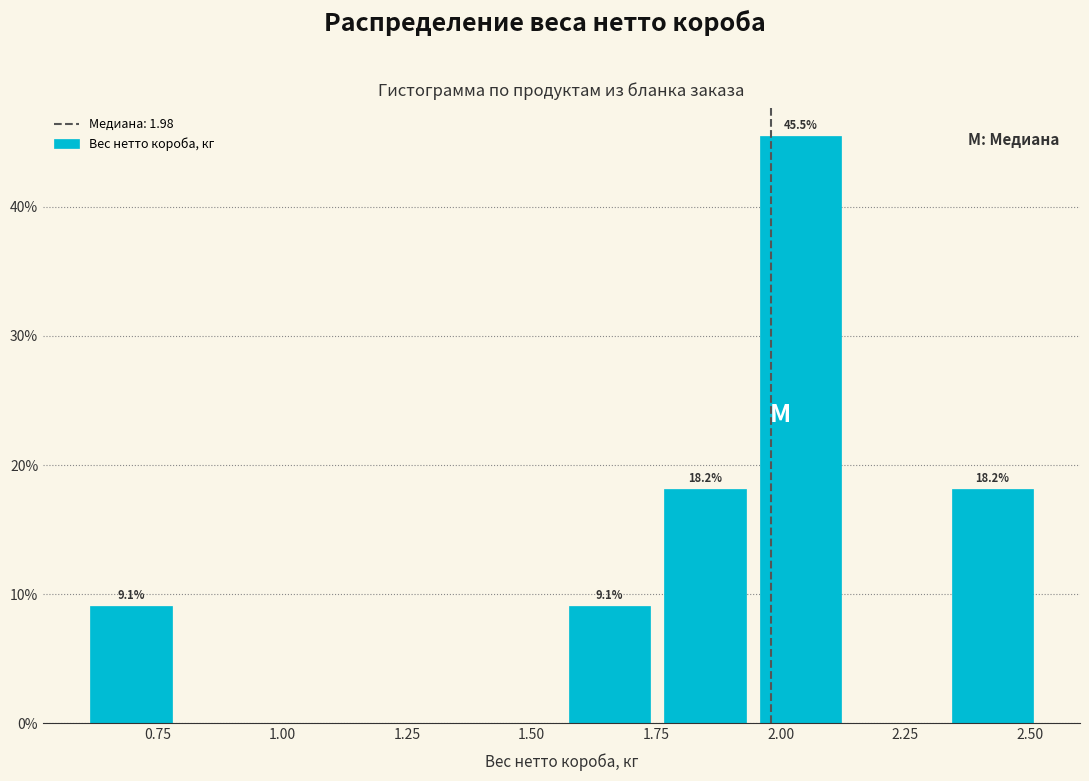

Read against the x-axis, roughly where is the centre of the tallest bar?

2.05